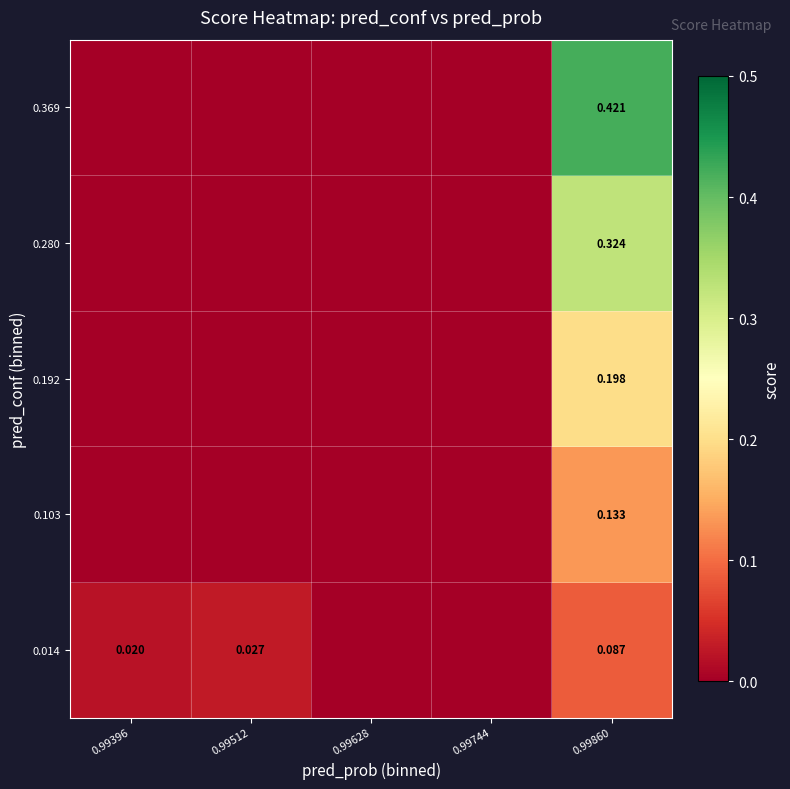

At how many categories does at least one series exceed 0?

3